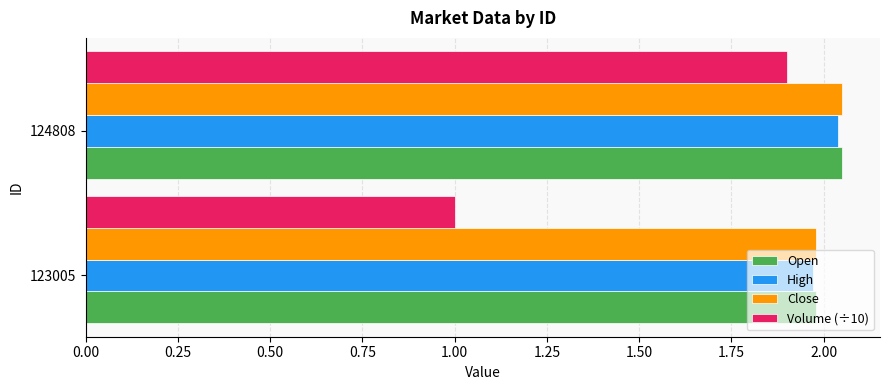

At which label does Volume (÷10) reach its peak?

124808